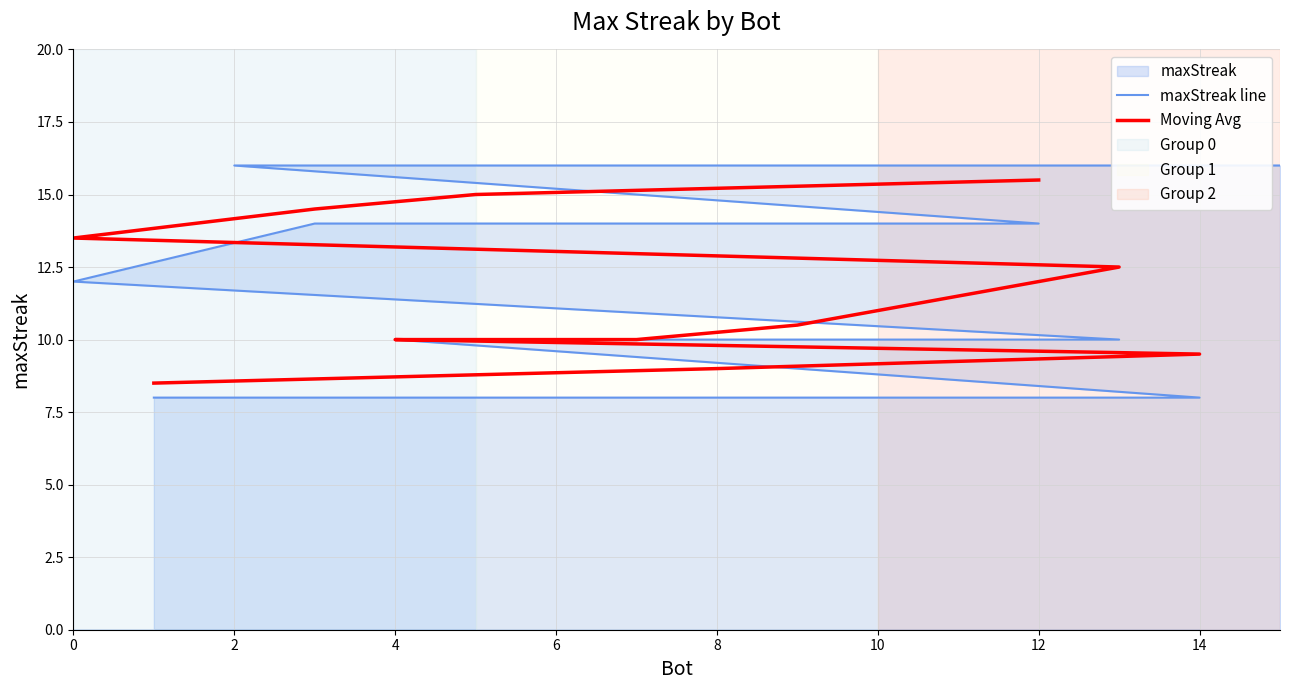

What is the label of the 13th point from the left?

4